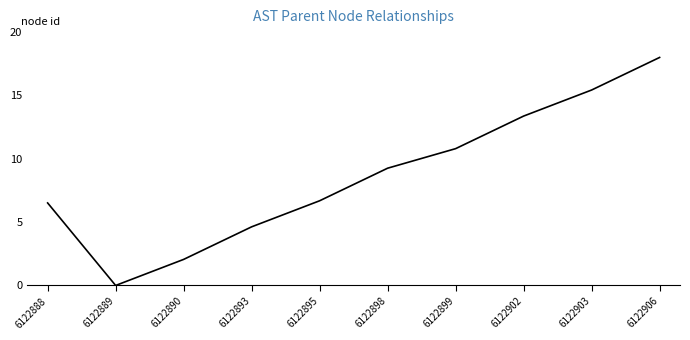

Reading right to left, transcribe all the data shown in this chart.

18.0	15.4	13.4	10.8	9.3	6.7	4.6	2.1	0.0	6.5